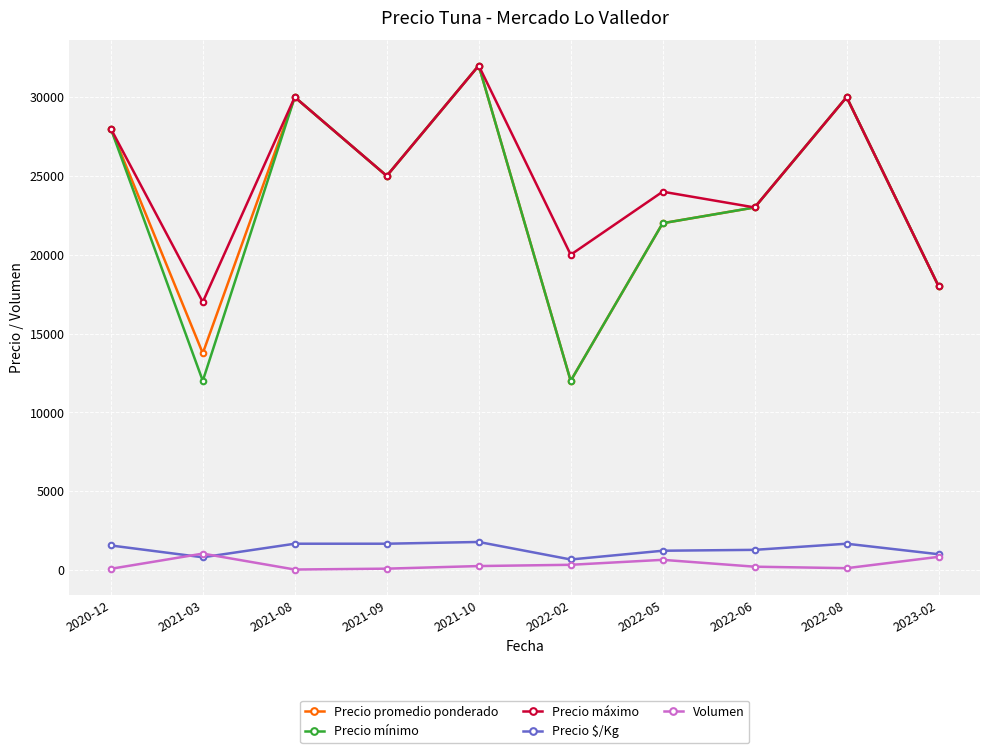

What is the total value across all series at 2020-12?

85631